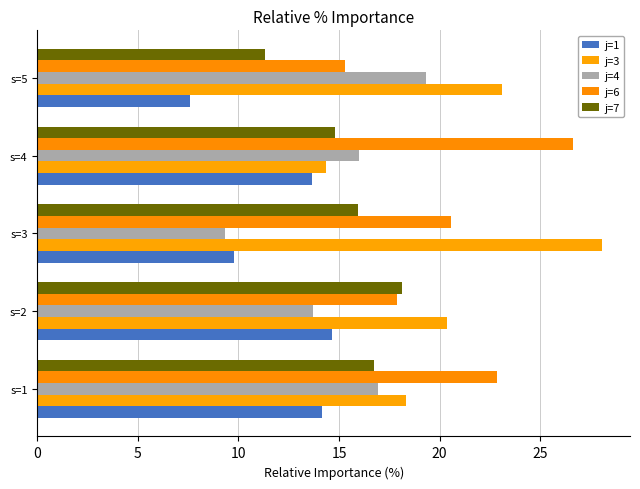

What is the value of the j=6 bar at the 2nd from the left?

17.9